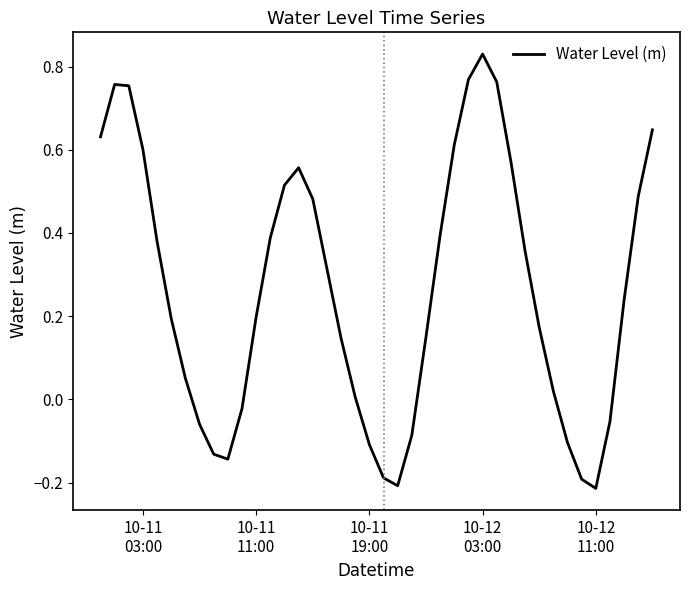

Does the chart display data point markers on the line(s)?

No